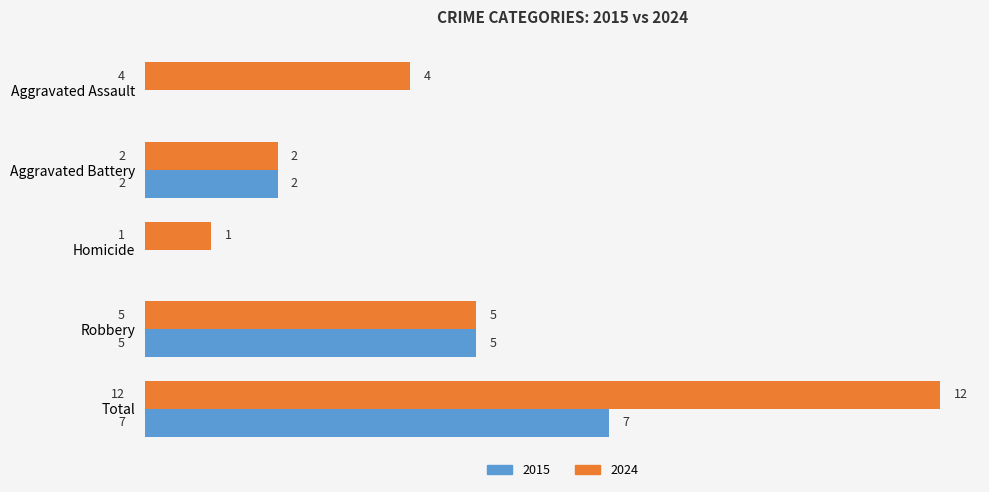

What is the sum of all 2015 values?

14